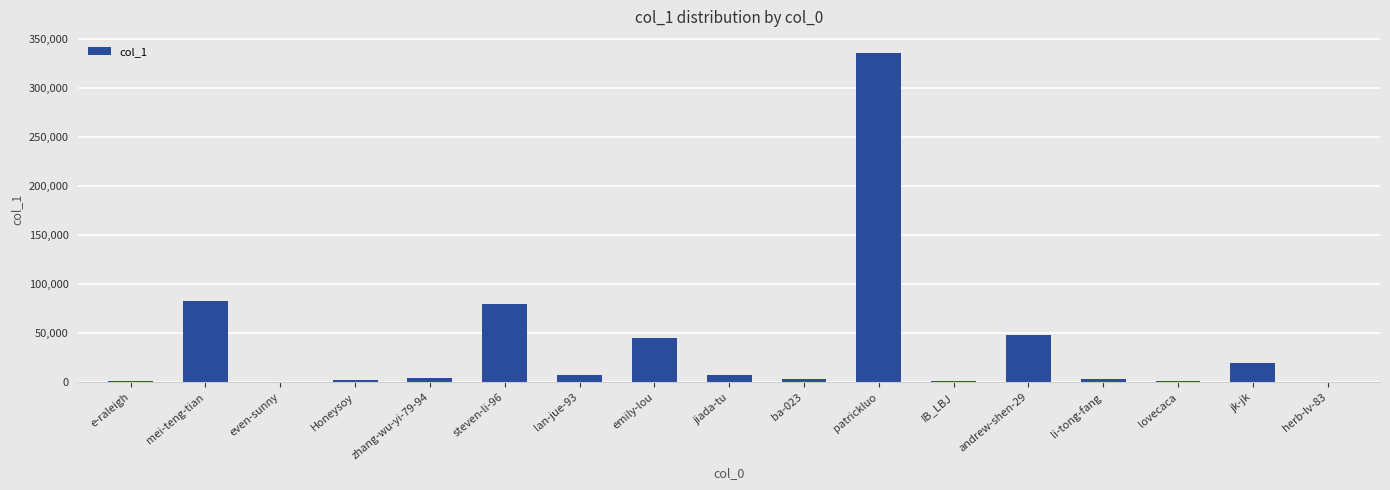

At which label is the value closest to 167628?

mei-teng-tian